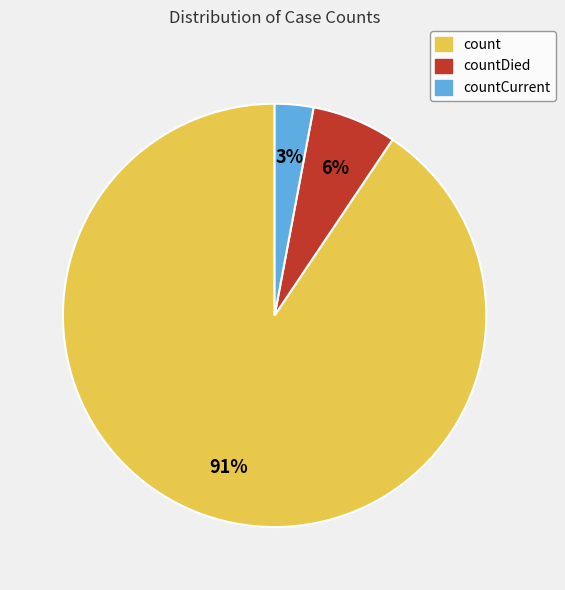

True or false: count accounts for 99% of the total.

False